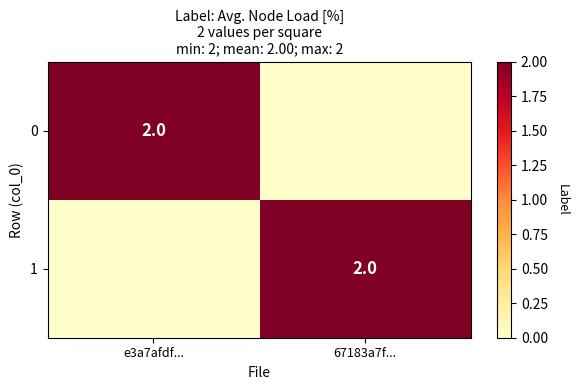

True or false: 0 has a value of 3 at e3a7afdf....

False